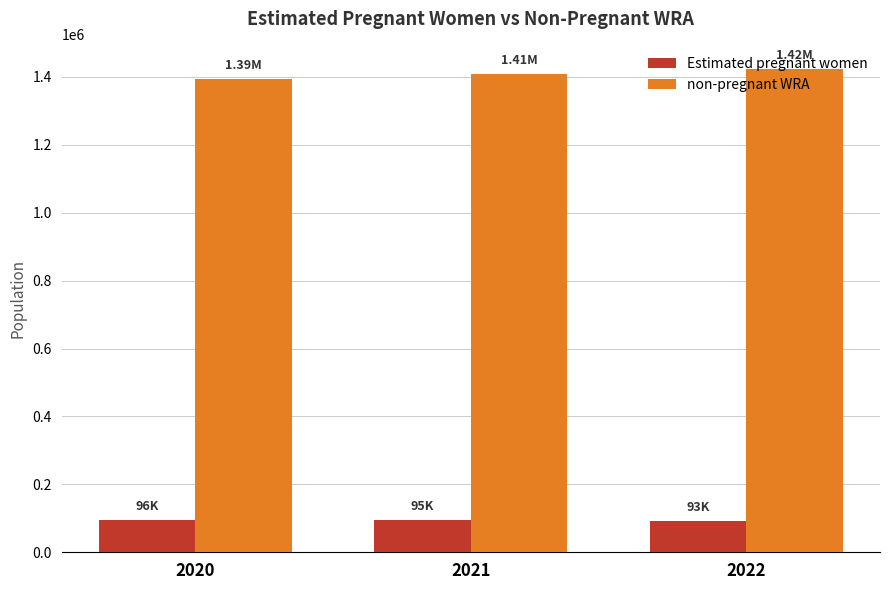

List the series in order of their overall mean, lowest first.

Estimated pregnant women, non-pregnant WRA